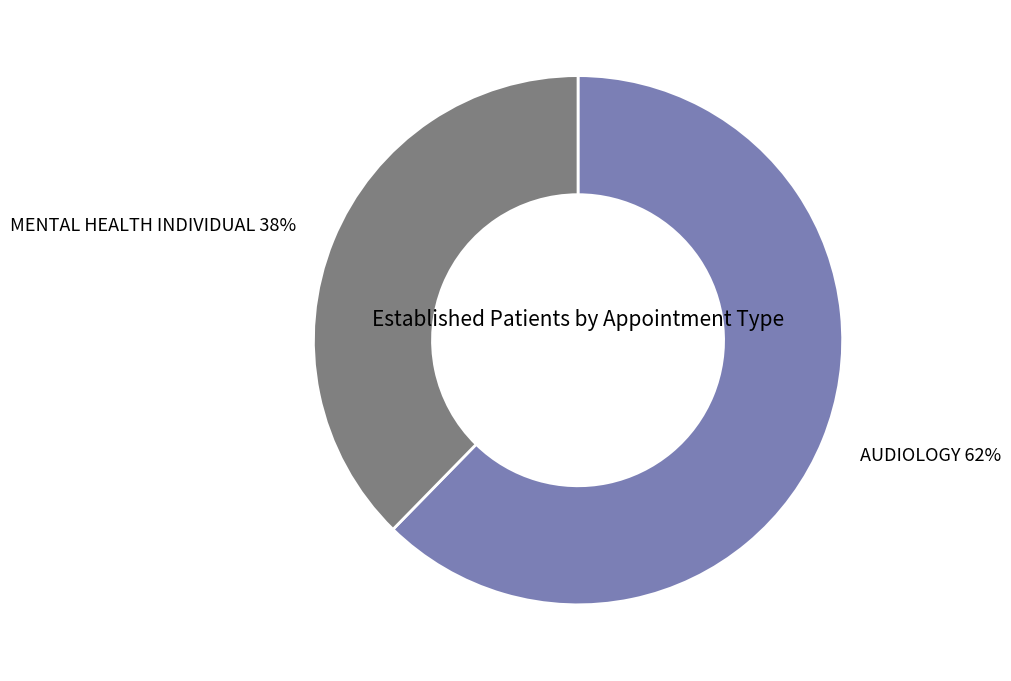

Which category has the smallest portion of the pie?

MENTAL HEALTH INDIVIDUAL